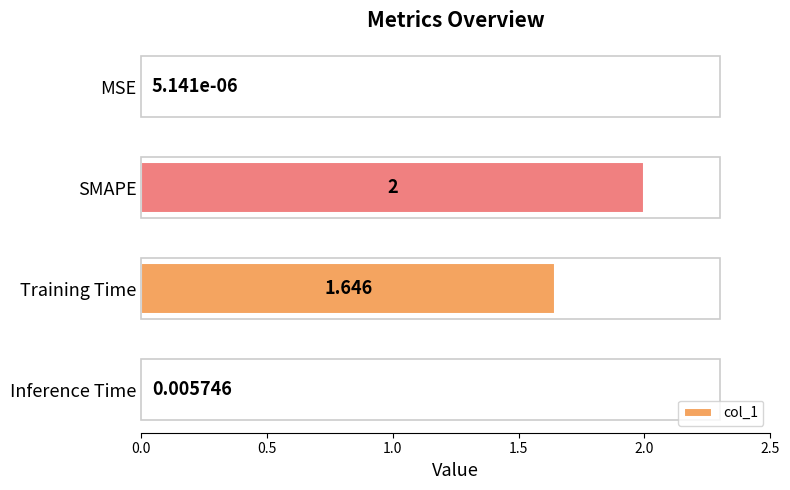

Which category has the highest value across all series?

SMAPE